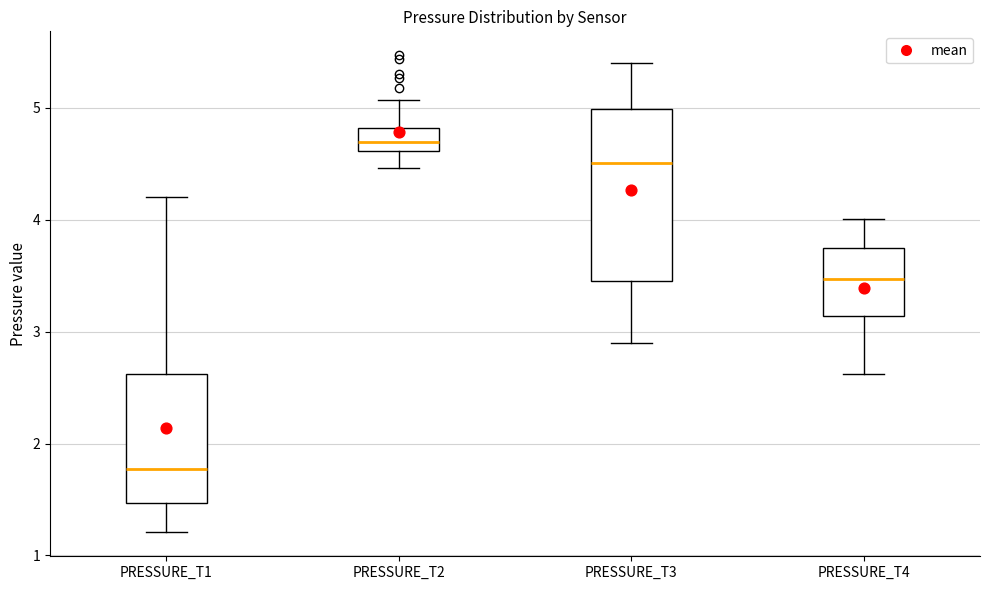

Where is the upper edge of the box for PRESSURE_T1 on the y-axis? The values are not printed on the chart, so give them approximately, as read against the axis.

2.6